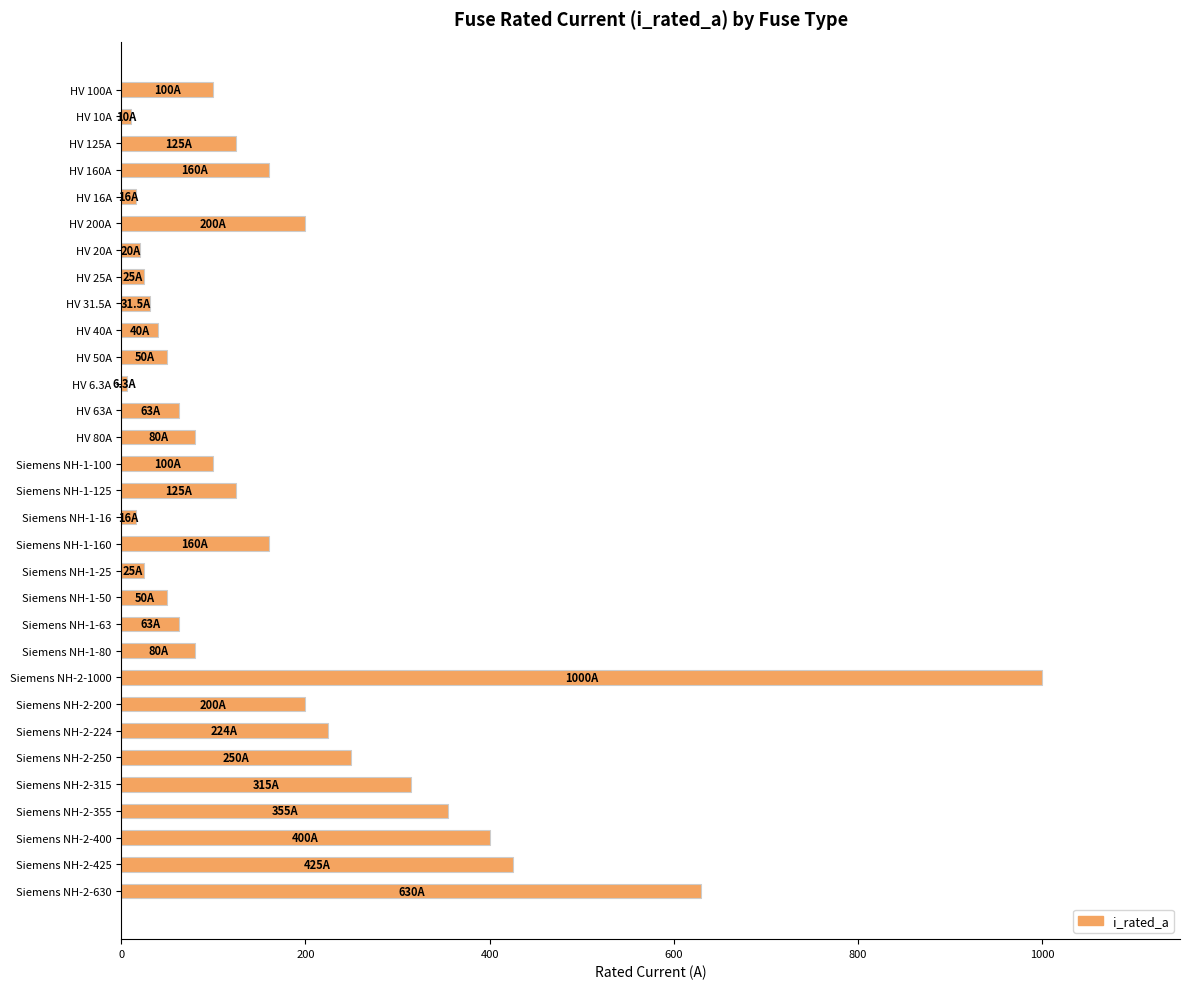

Which label corresponds to the largest value in the chart?

Siemens NH-2-1000